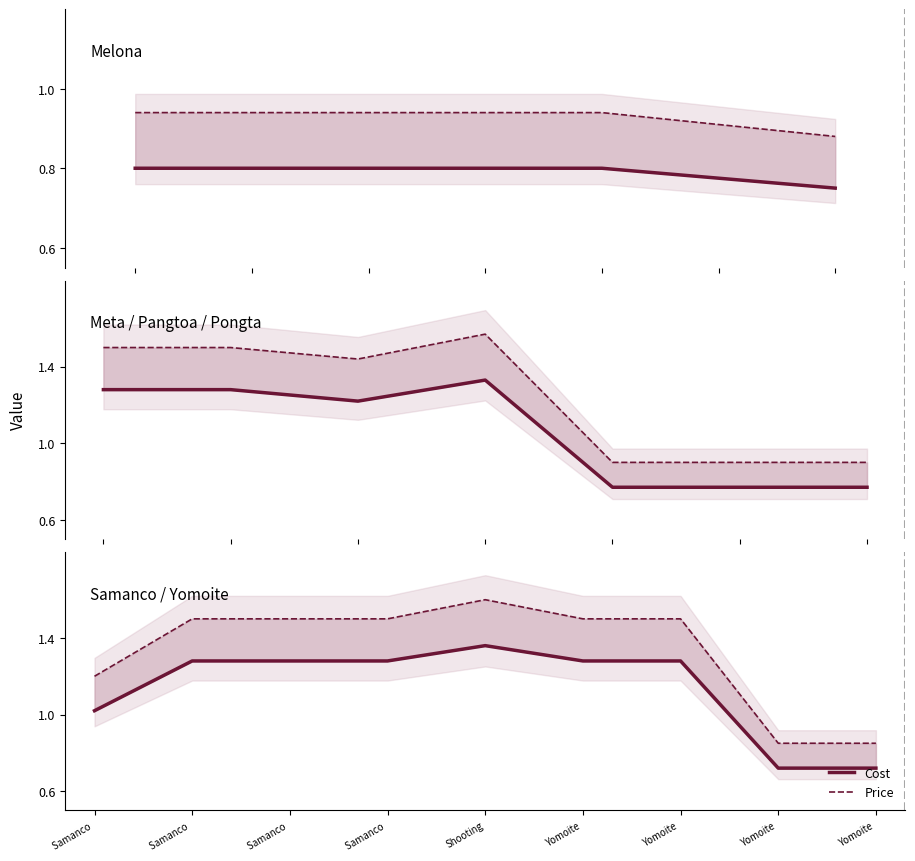

Rank the series by their maximum value, from highest to lowest.

Price, Cost